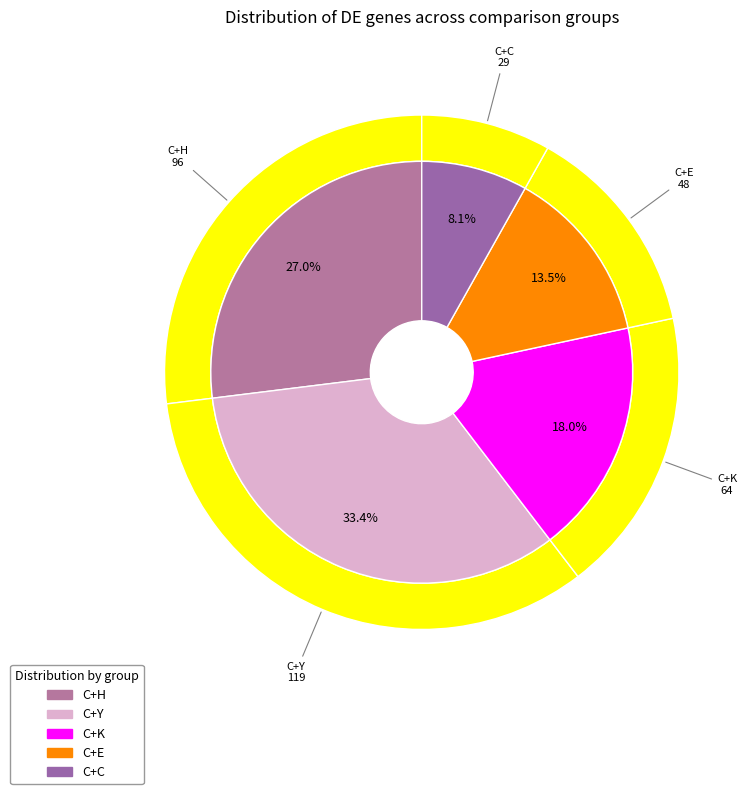

How many segments does this pie chart have?

5